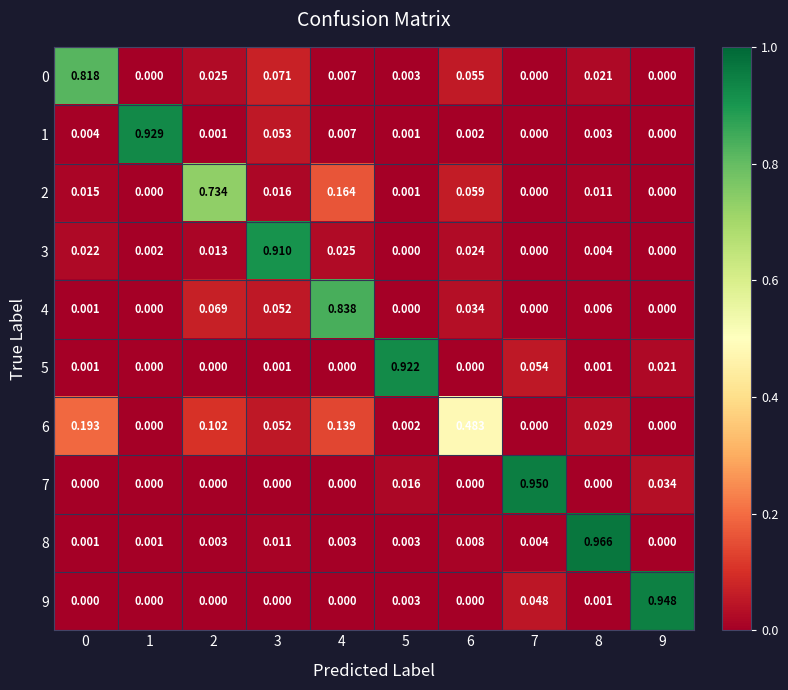

Is the value of 8 at 5 greater than the value of 7 at 3?

Yes